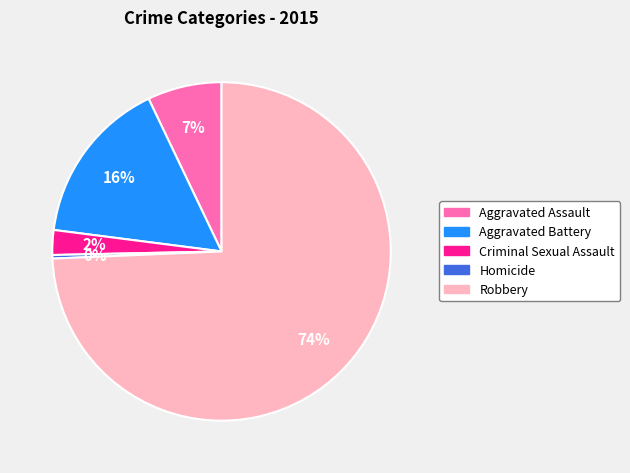

Combined, do Aggravated Battery and Robbery account for over 50%?

Yes